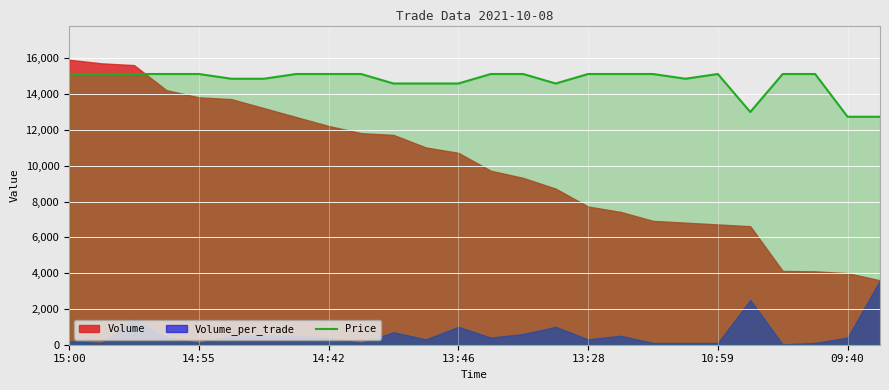

What is the lowest value of the Price series?

12736.0